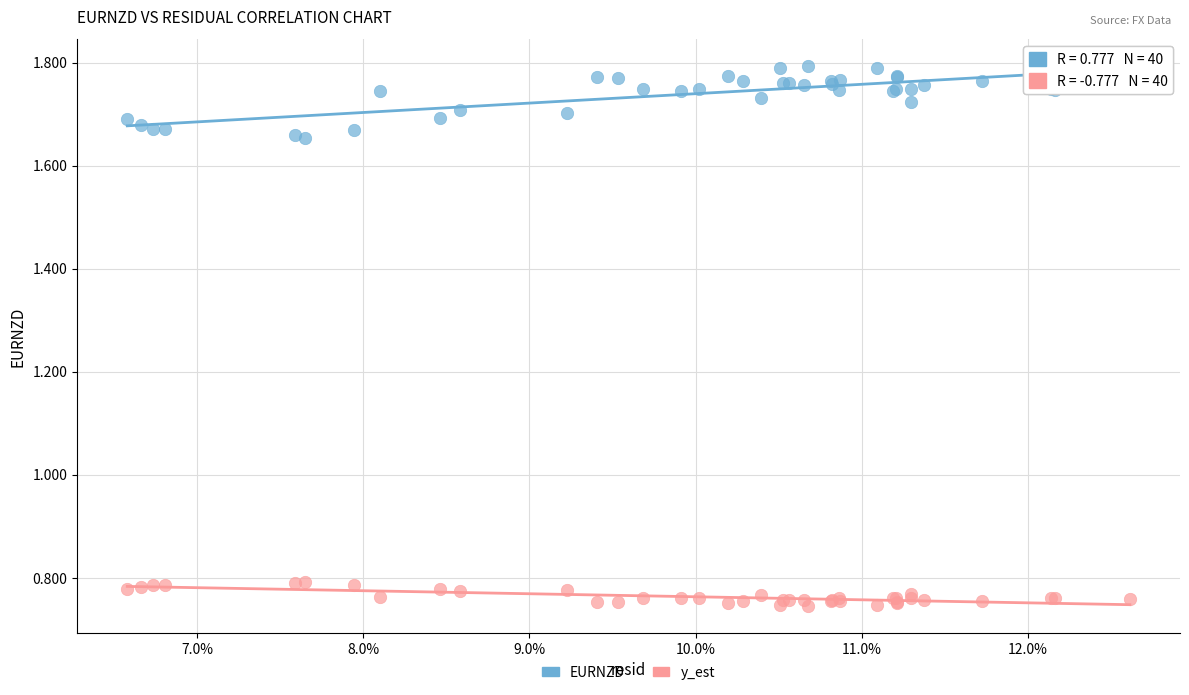

What are all the series names shown in the legend?

EURNZD, y_est